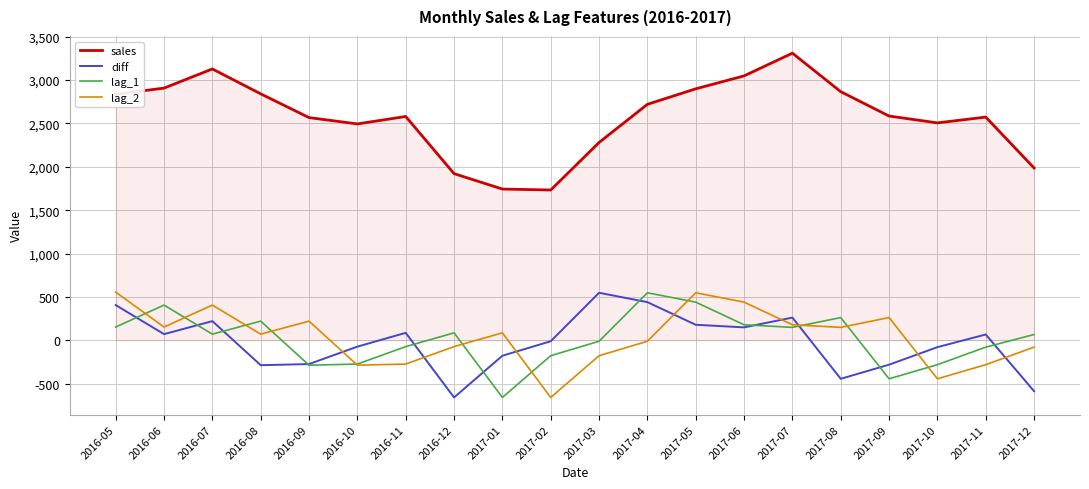

True or false: lag_1 and sales intersect in this chart.

False